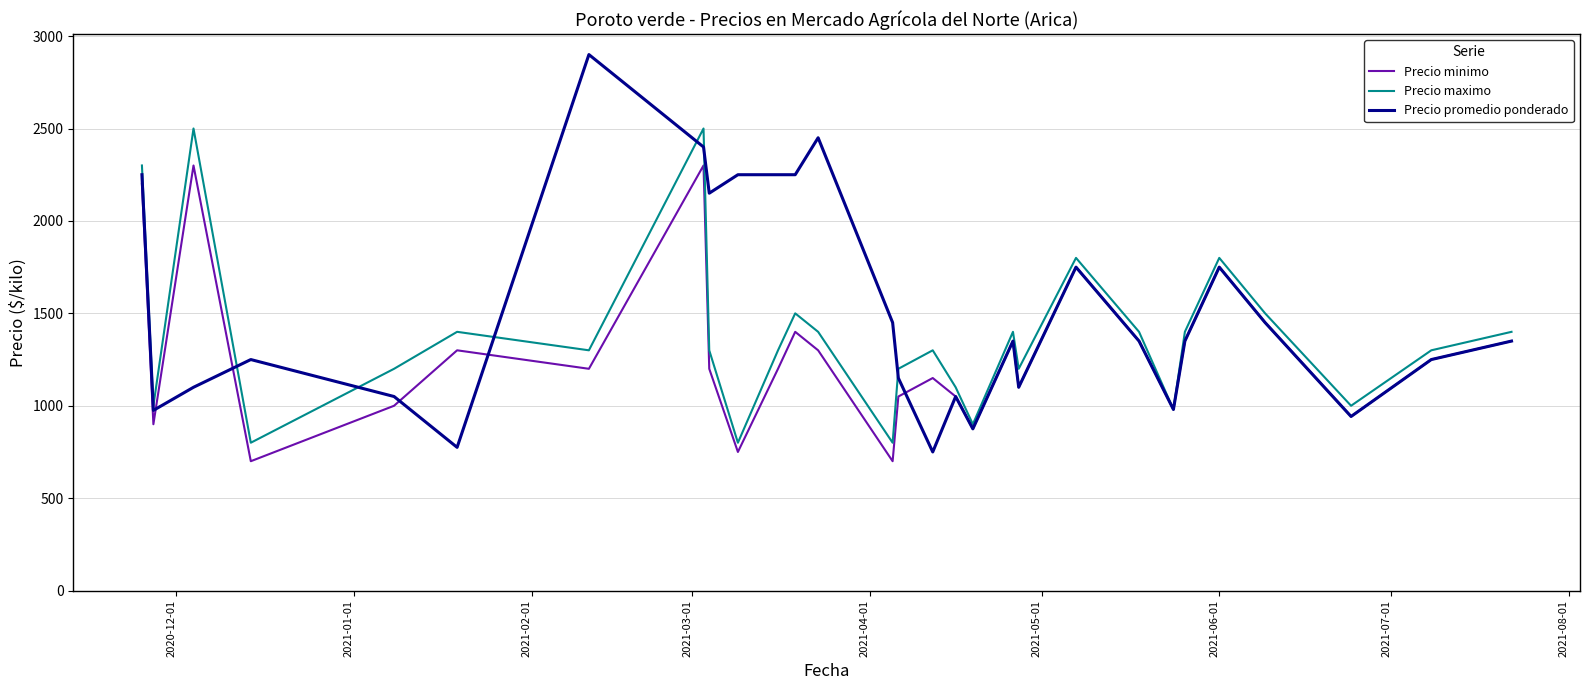

Rank the series by their average value, from lowest to highest.

Precio minimo, Precio maximo, Precio promedio ponderado